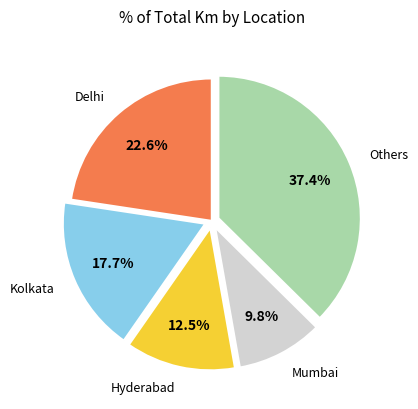

Which slice is the largest?

Others